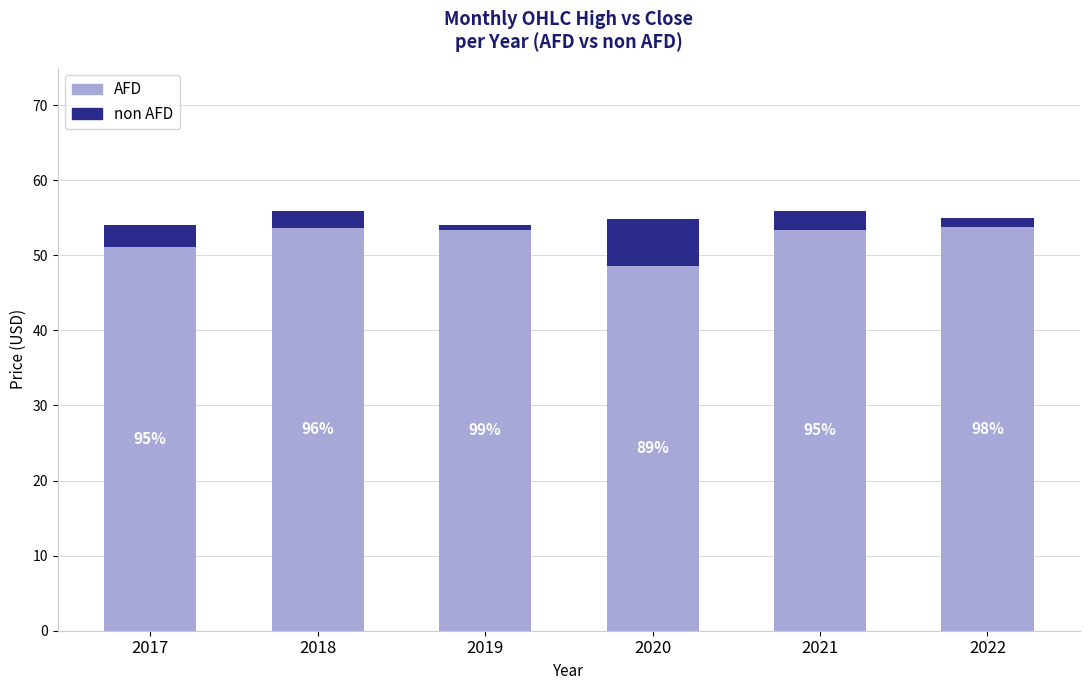

The value of AFD at 2020 is 74.5. True or false?

False